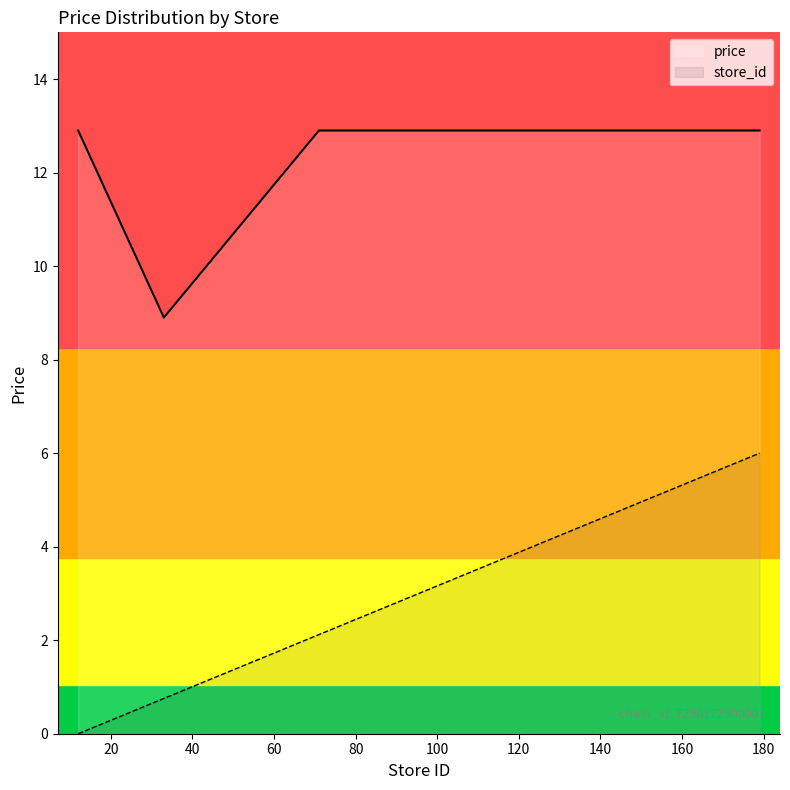

At which label does store_id reach its peak?

179